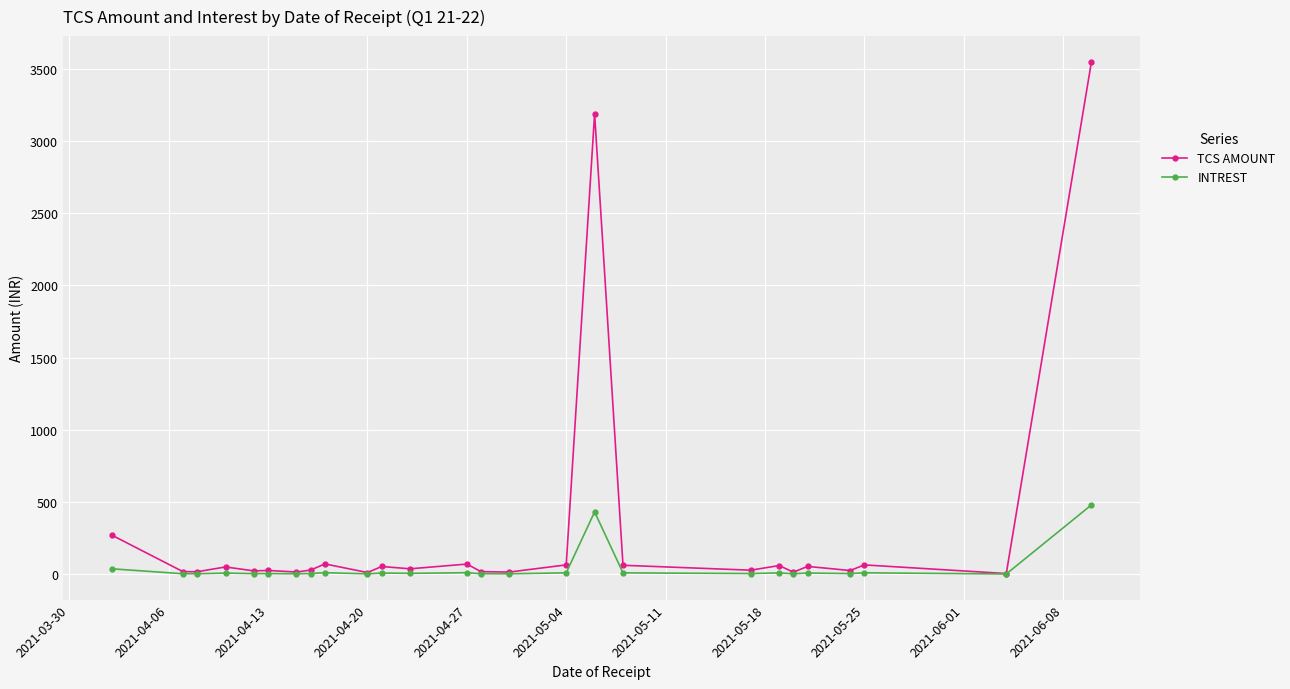

True or false: INTREST has more than 1 points higher than both neighbors.

True